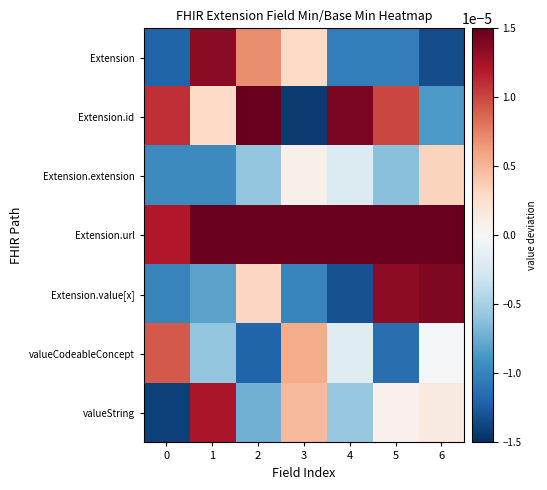

What is the difference between the highest and lowest values at 4?

1.0